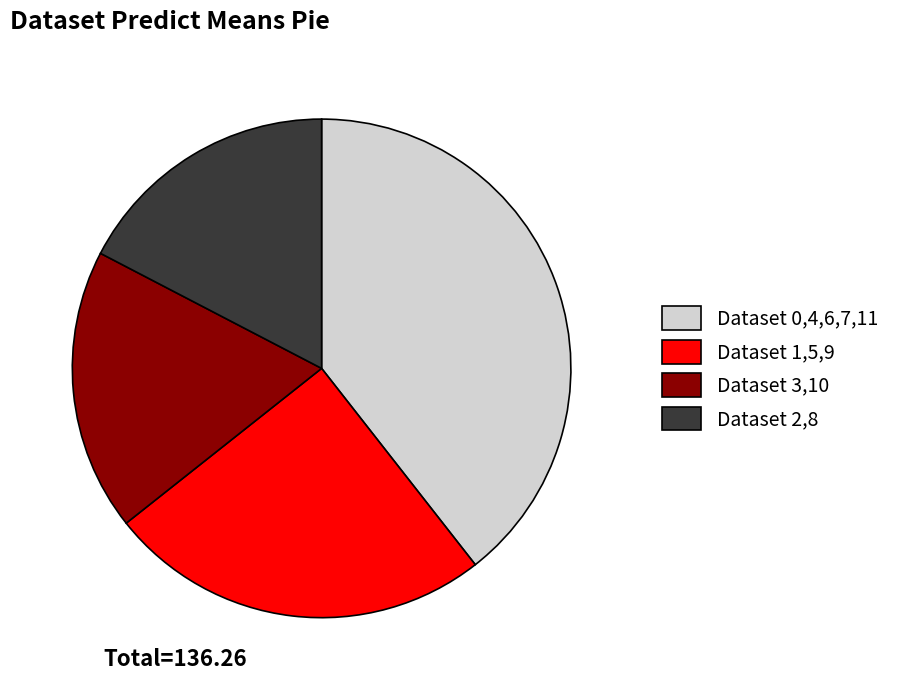

Which category has the smallest portion of the pie?

Dataset 2,8